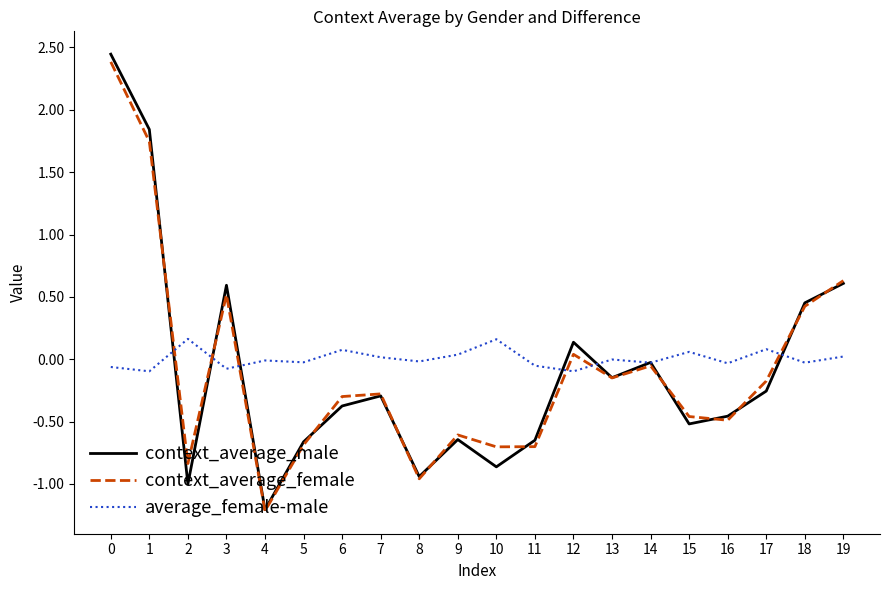

Between which two adjacent categories do context_average_male and average_female-male first intersect?

1 and 2